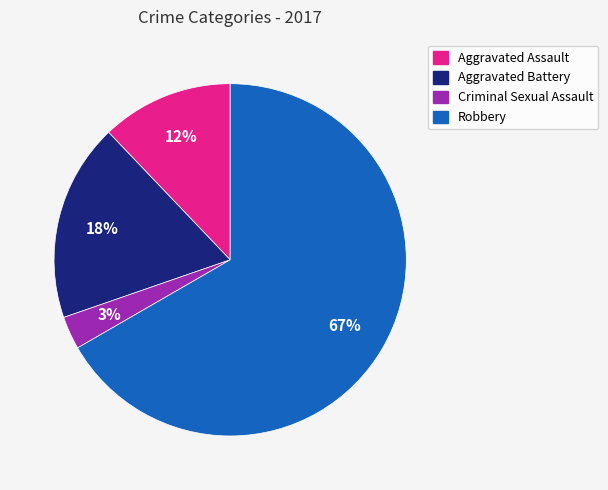

To the nearest percent, what is the difference between the largest and smallest slice percentages?

64%